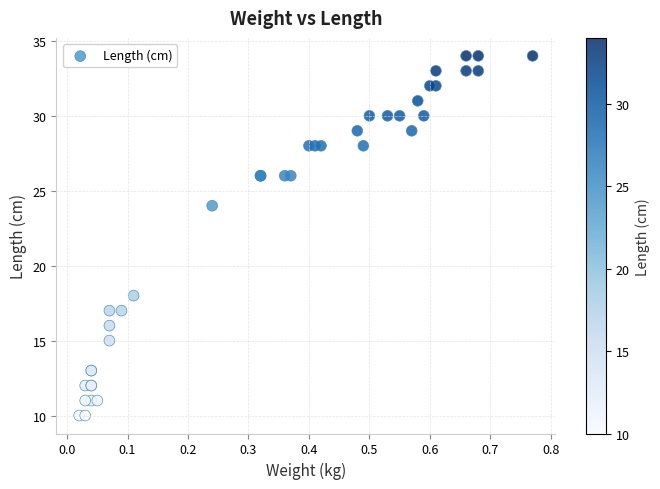

What Y value in the scatter plot is closest to 22?

24